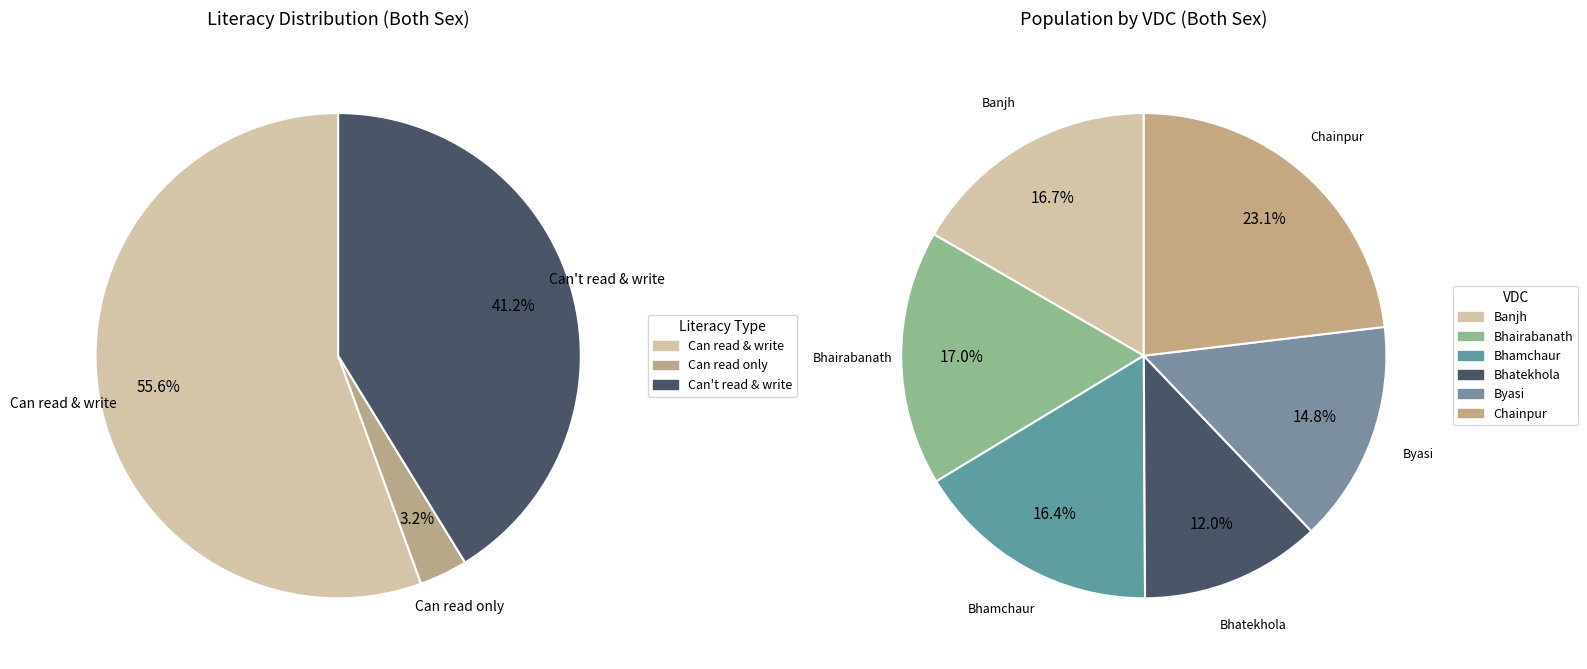

Which slice is the largest?

Chainpur